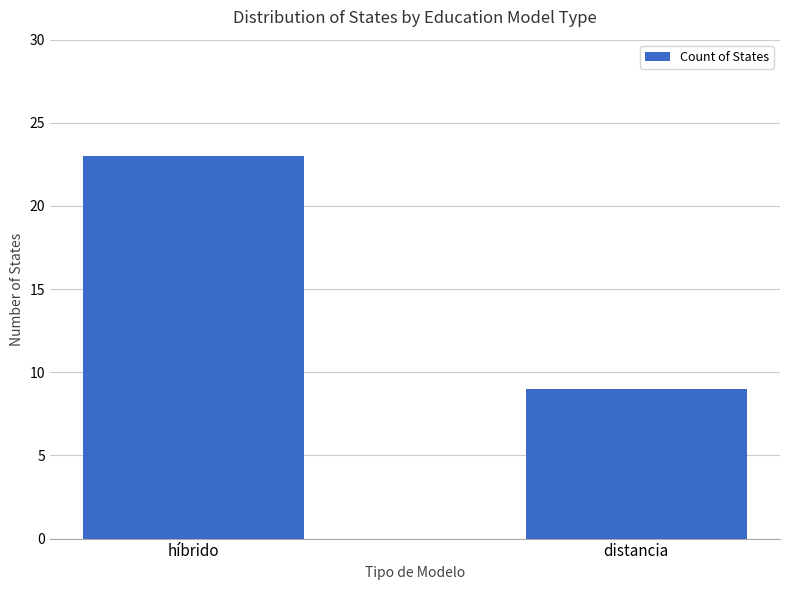

Is it true that the value at distancia is 9?

True